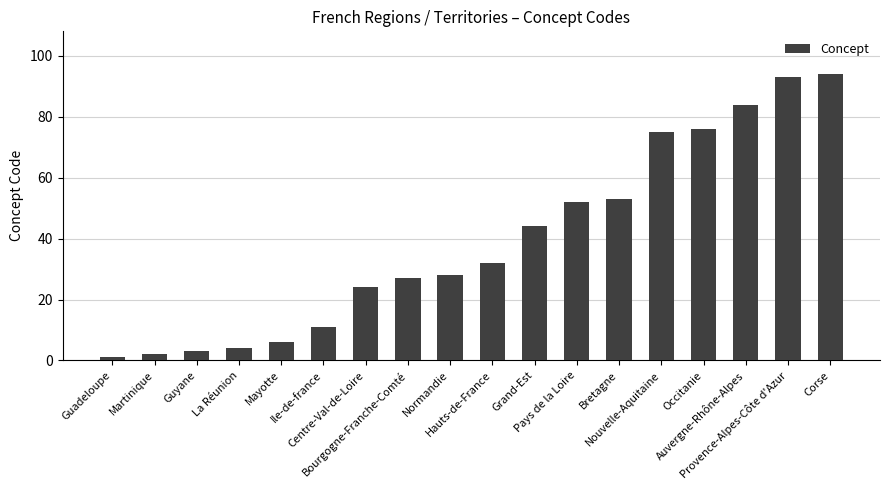

What is the label of the 11th bar from the left?

Grand-Est